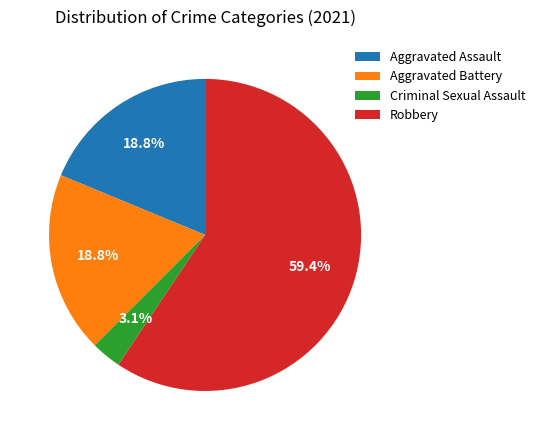

Count the number of slices in the pie.

4